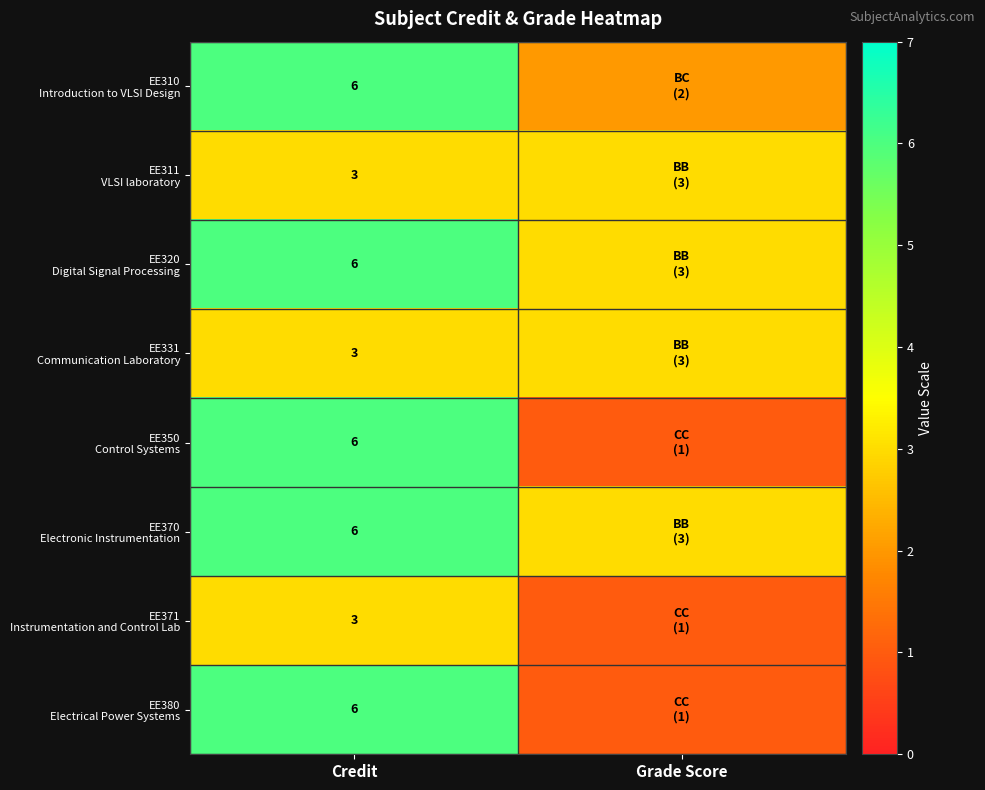

True or false: EE370 Electronic Instrumentation has a value of 3 at Grade Score.

True